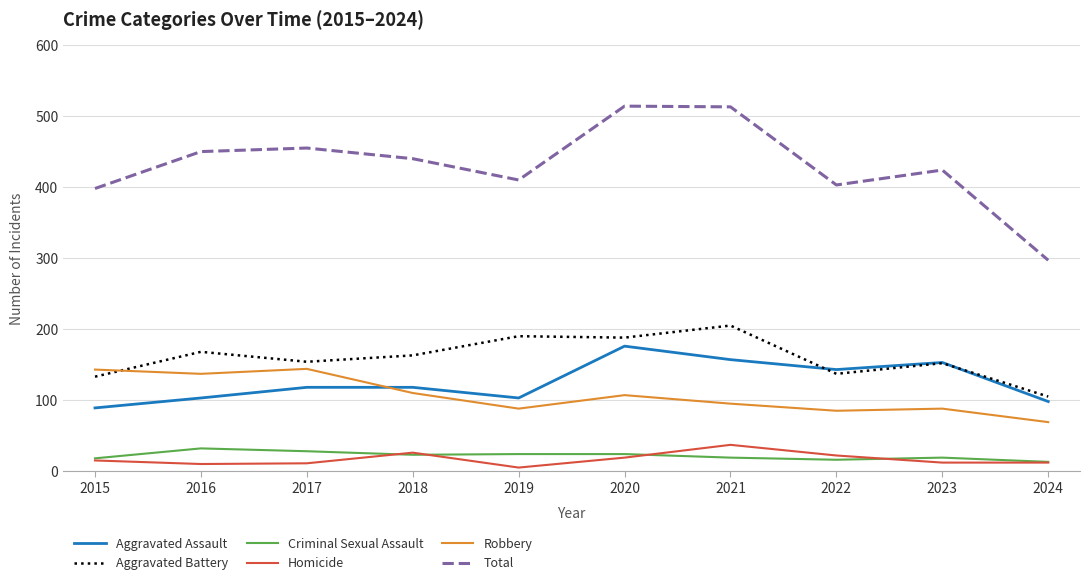

The Aggravated Battery series shows 44 at 2022. True or false?

False